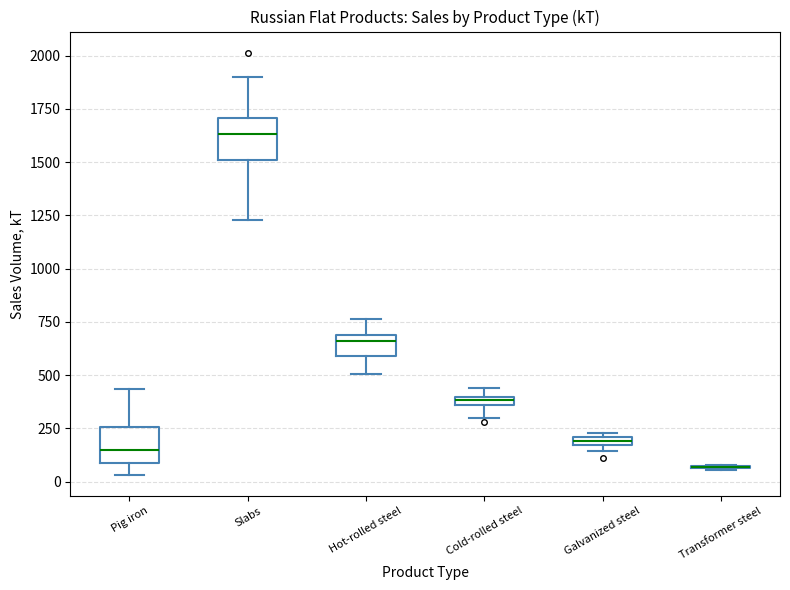

Where does the upper whisker of the box for Slabs end on the y-axis? The values are not printed on the chart, so give them approximately, as read against the axis.

1900